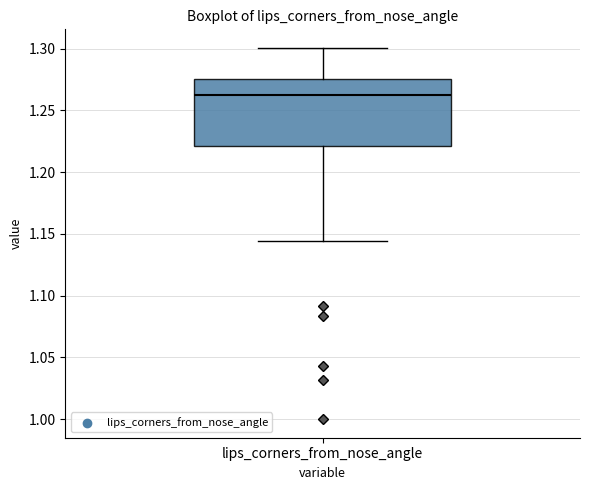

Read this box plot against the y-axis: the position of the median line, the range covered by the box, and the ends of both whiskers. The values are not printed on the chart, so give them approximately, as read against the axis.

median 1.260, box 1.220 to 1.275, whiskers 1.145 to 1.300